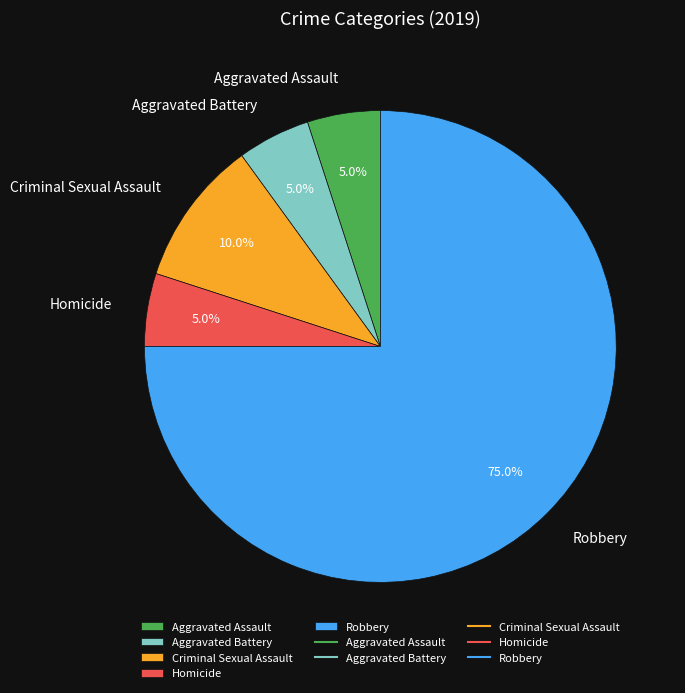

To the nearest percent, what portion does Criminal Sexual Assault represent?

10%